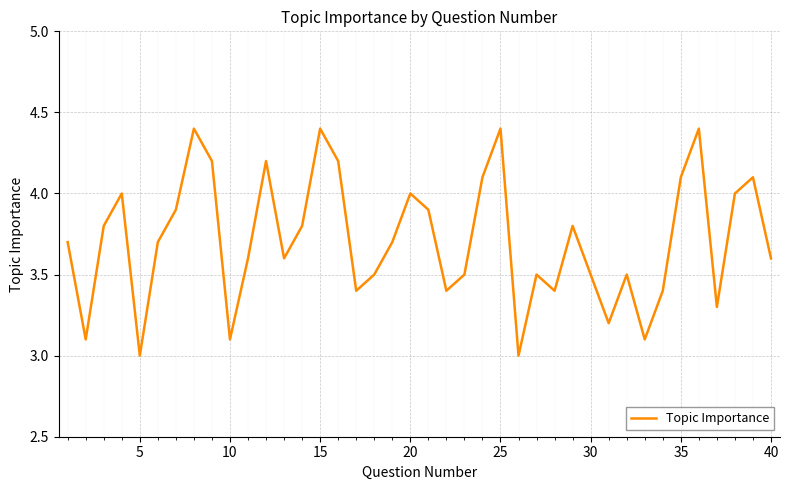

How many lines are shown in the chart?

1